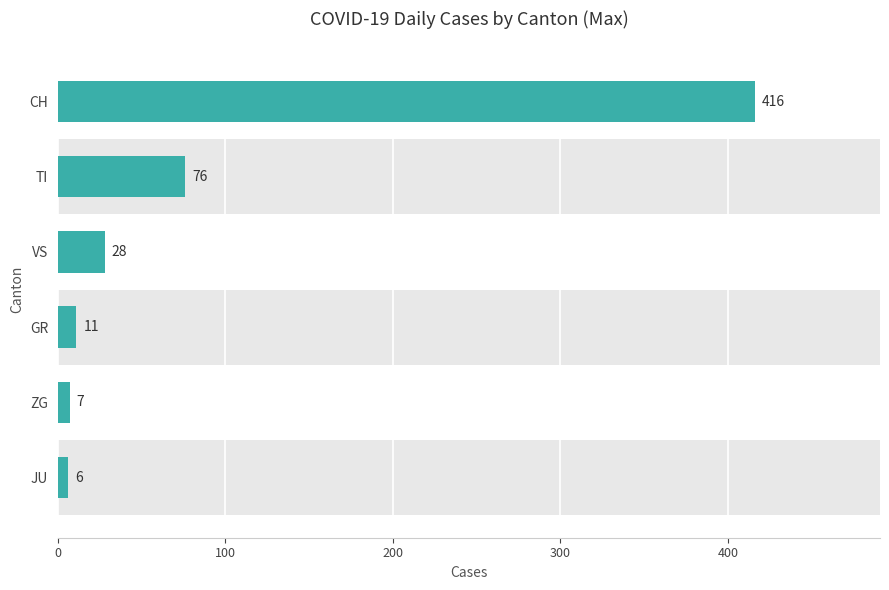

What is the average value?

91